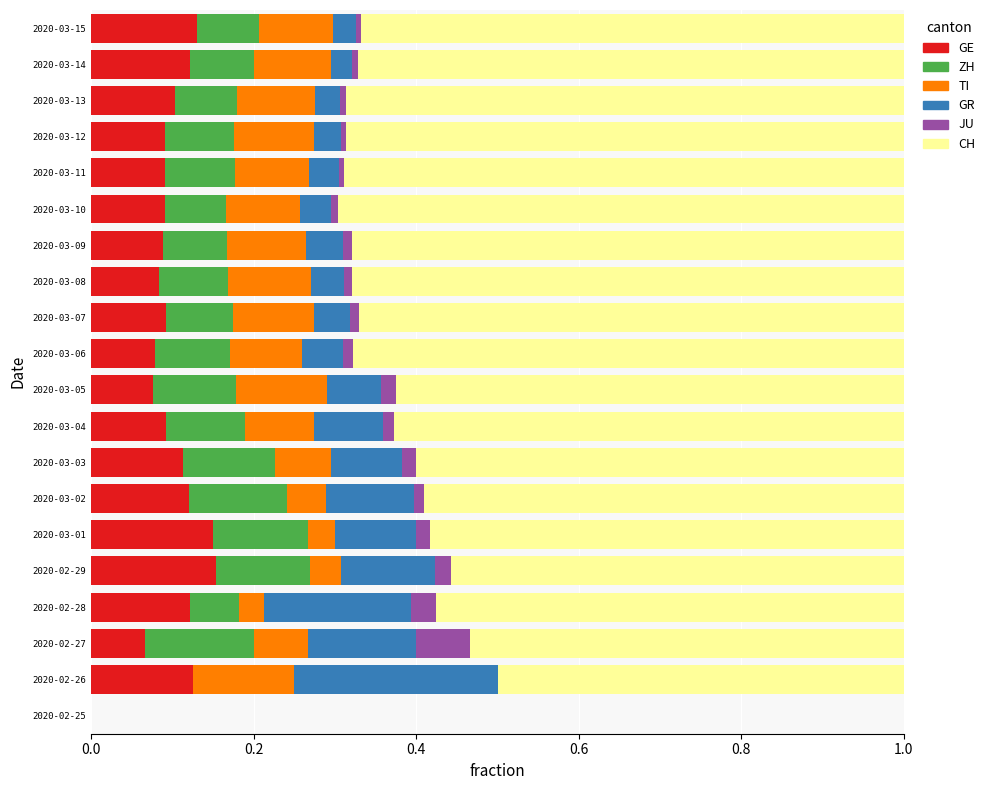

What is the total value across all series at 2020-02-28?

1.0